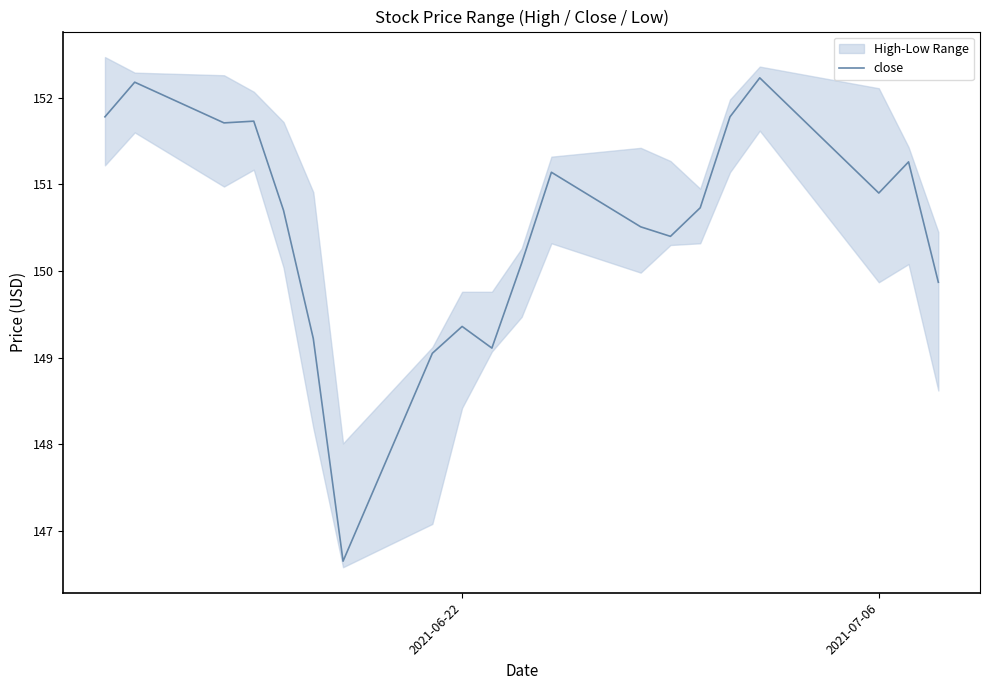

What is the value of the 5th point from the left?

150.7